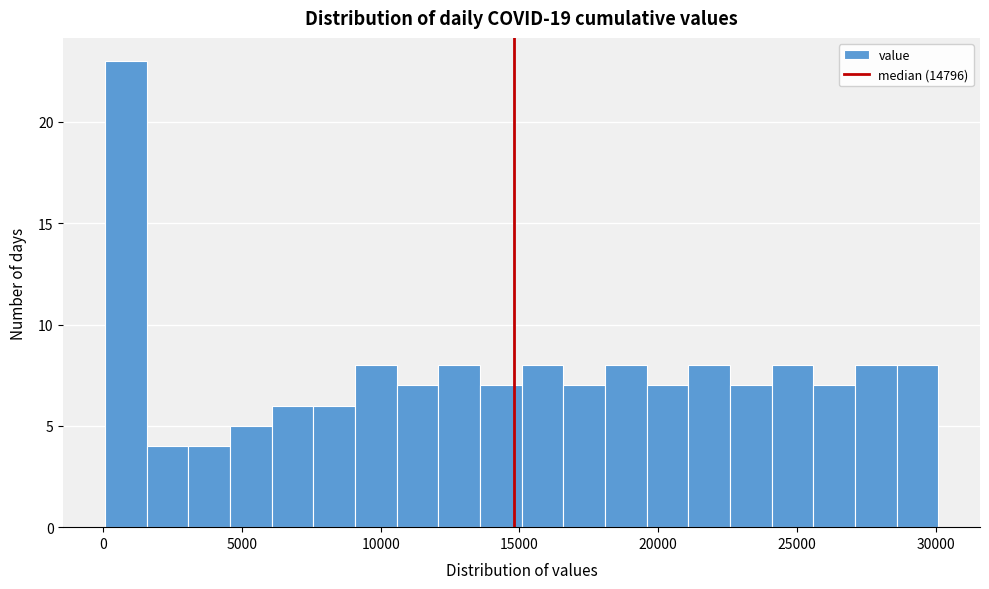

Read against the x-axis, roughly where is the centre of the tallest bar?

1000